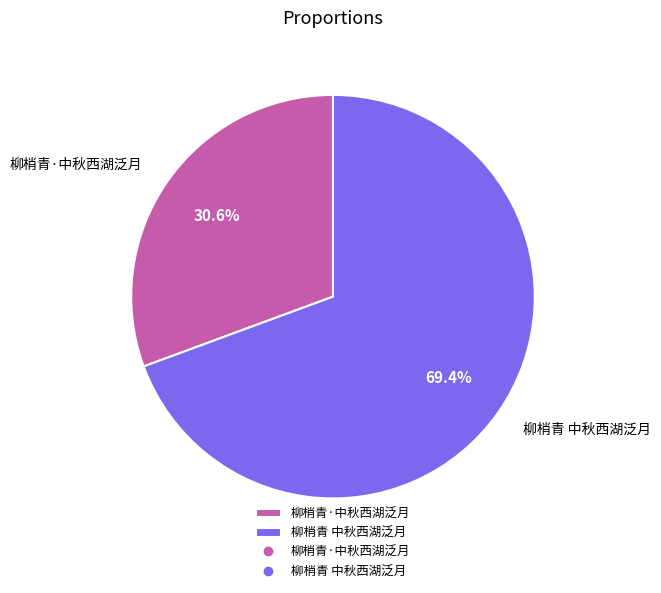

What percentage do 柳梢青·中秋西湖泛月 and 柳梢青 中秋西湖泛月 together represent?

100.0%